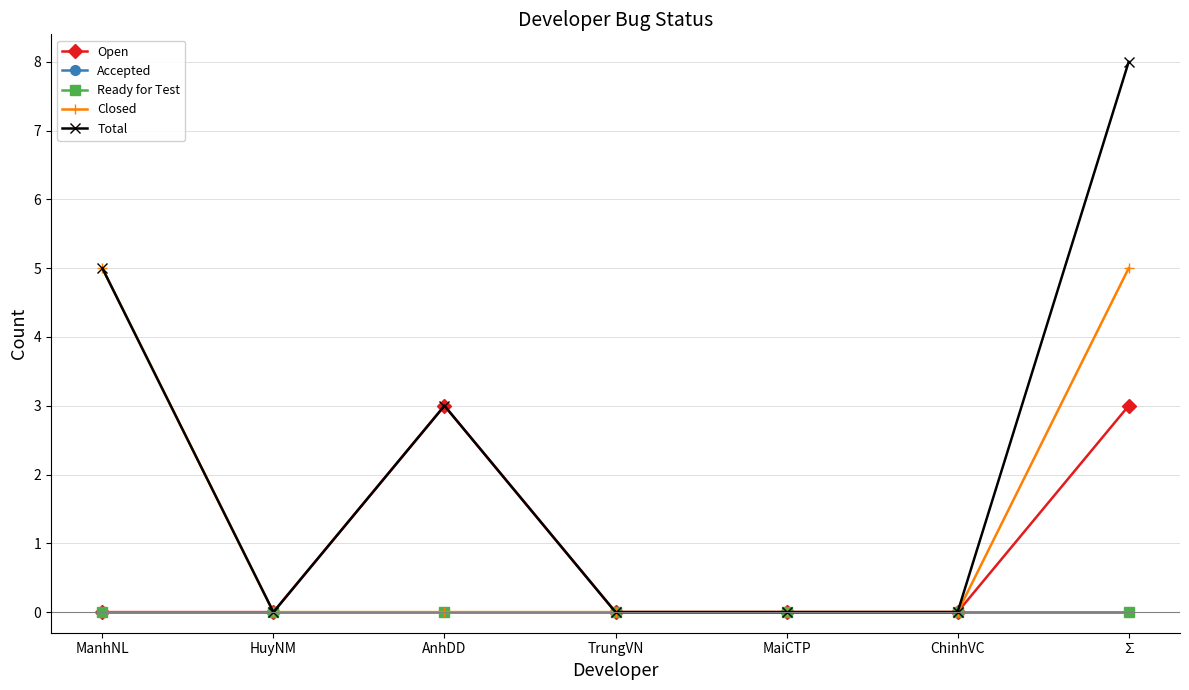

Is this an area chart (filled region under the line)?

No